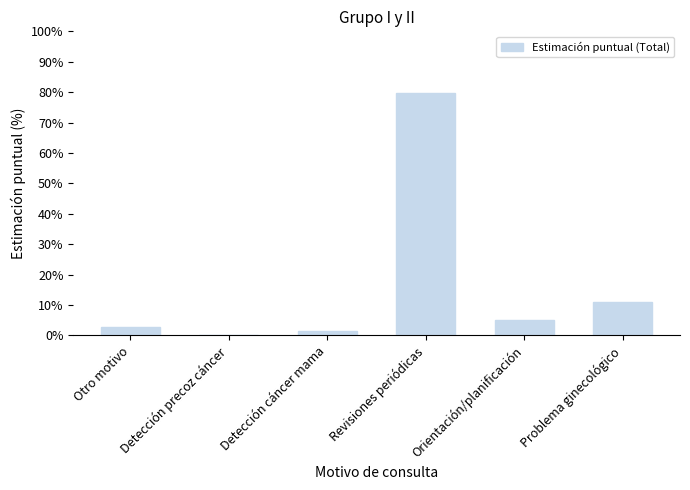

What is the sum of the values at Revisiones periódicas and Orientación/planificación?

84.8